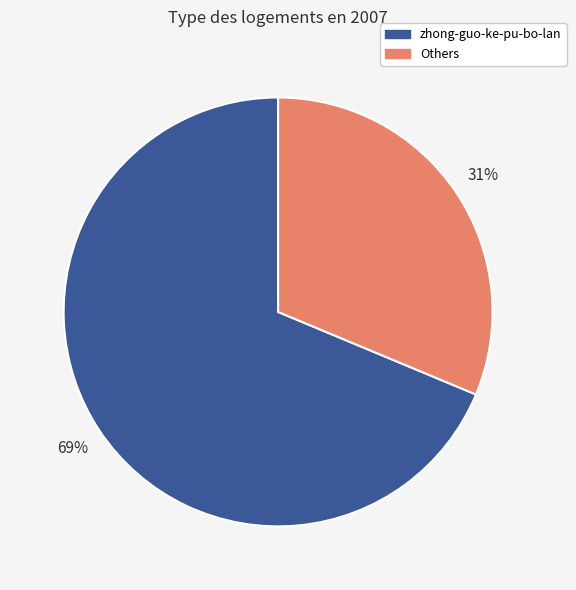

To the nearest percent, what is the average slice percentage?

50%